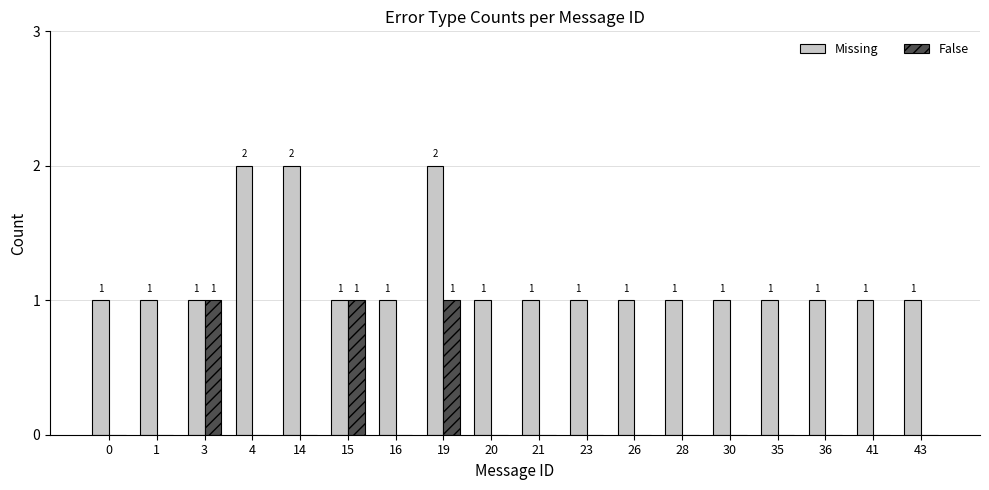

What is the sum of all Missing values?

21